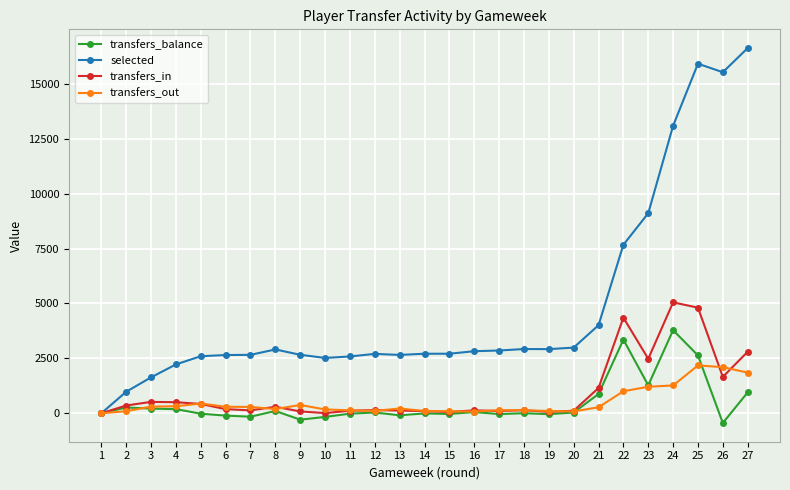

True or false: transfers_out and transfers_balance intersect in this chart.

True